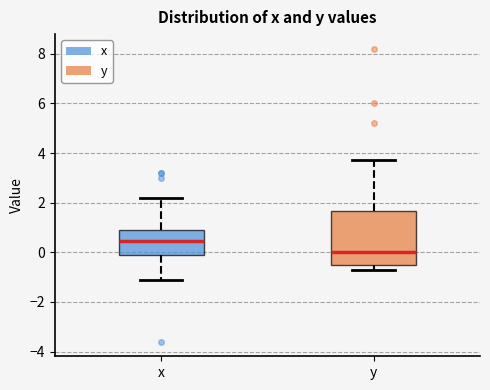

Reading left to right, transcribe this box plot: for each box, give where its median line is, the range the box spans, and where its two whiskers end, as read against the y-axis. The values are not printed on the chart, so give them approximately, as read against the axis.

x: median 0.4, box 0.0 to 1.0, whiskers -1.0 to 2.2
y: median 0.0, box -0.4 to 1.6, whiskers -0.6 to 3.8